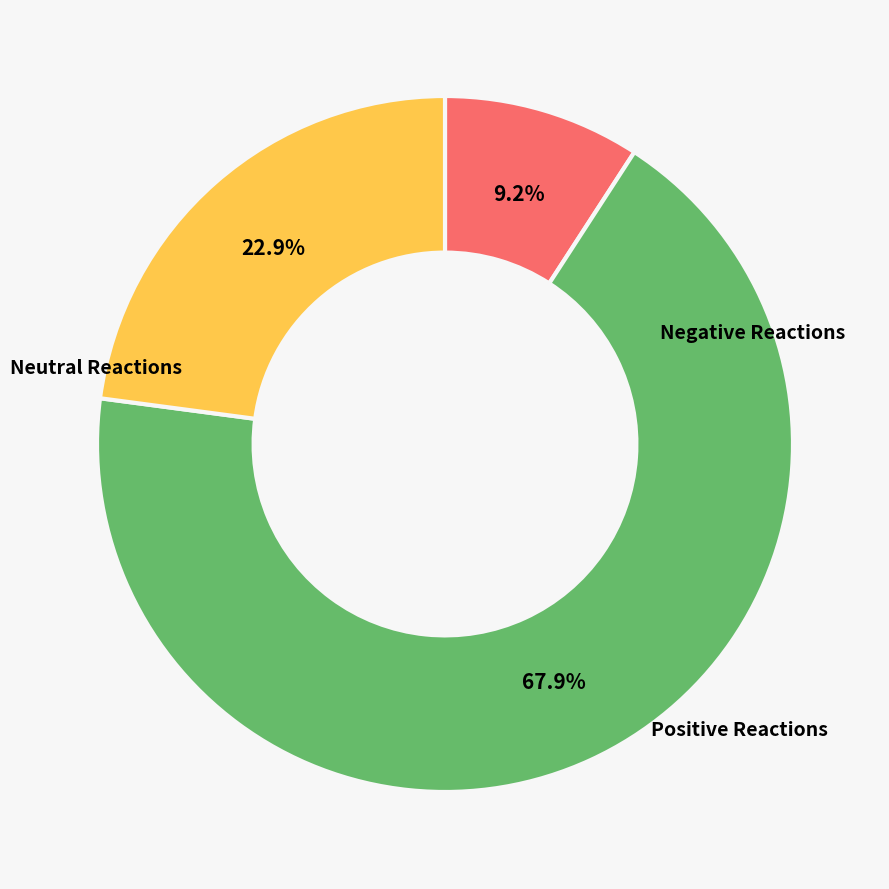

Does any single category account for the majority?

Yes